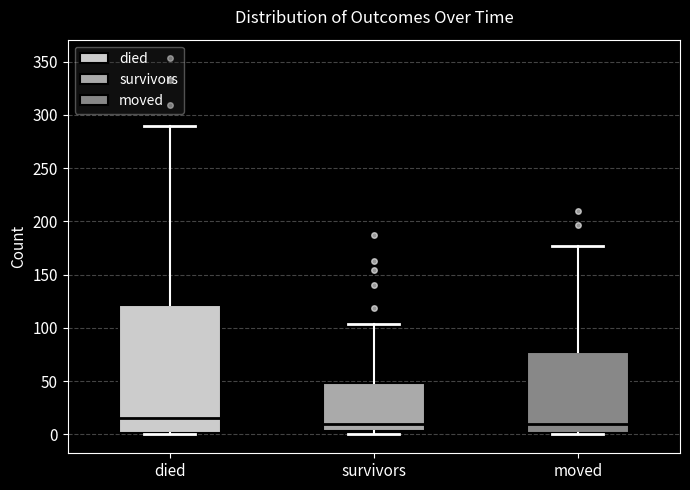

Reading left to right, read every box against the y-axis: the position of its median line, the range the box covers, and the ends of its whiskers. The values are not printed on the chart, so give them approximately, as read against the axis.

died: median 15, box 0 to 120, whiskers 0 to 290
survivors: median 10, box 5 to 50, whiskers 0 to 105
moved: median 10, box 0 to 80, whiskers 0 to 175